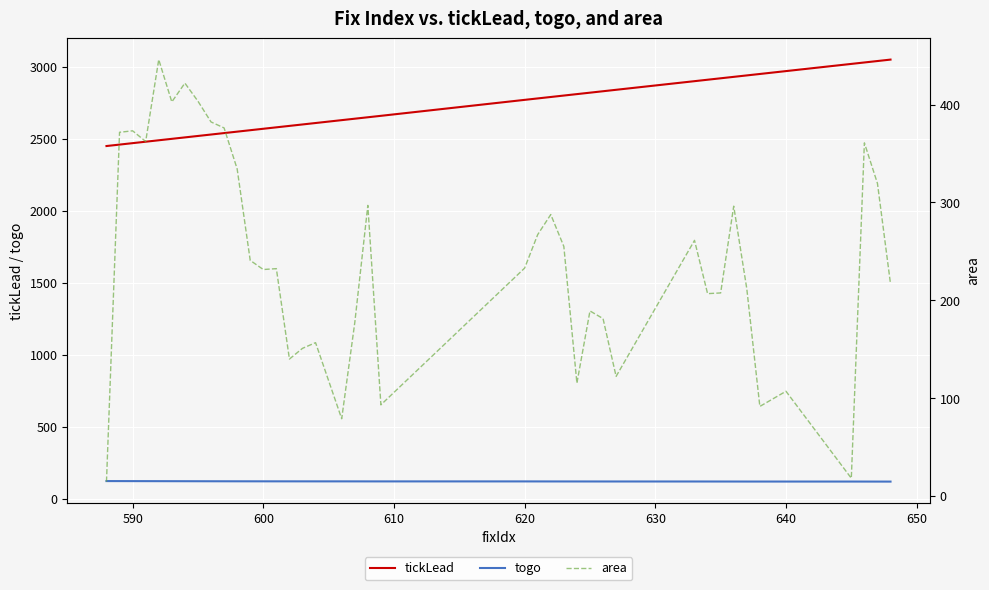

Reading right to left, what are all the values shown in this chart?

tickLead: 3052.2	3042.2	3032.2	3022.2	2972.2	2952.2	2942.2	2932.2	2922.2	2912.2	2902.2	2842.2	2832.2	2822.2	2812.2	2802.2	2792.2	2782.2	2772.2	2661.2	2651.2	2641.2	2631.2	2611.2	2601.2	2591.2	2581.2	2571.2	2561.2	2551.2	2541.2	2531.2	2521.2	2511.2	2501.2	2491.2	2481.2	2471.2	2461.2	2451.2
togo: 118.0	118.0	118.1	118.3	118.3	118.3	118.3	118.4	118.5	118.6	118.7	118.7	118.8	118.8	118.9	119.0	119.0	119.2	119.2	119.3	119.4	119.5	119.5	119.6	119.6	119.7	119.7	119.8	119.9	120.0	120.2	120.3	120.5	120.6	120.8	120.9	121.1	121.3	121.4	121.6
area: 216.7	319.4	360.8	18.1	107.0	91.5	211.8	296.1	207.5	206.8	261.2	122.2	181.3	189.1	115.3	255.0	287.6	267.1	232.9	93.1	296.9	177.0	78.9	156.7	150.9	139.9	232.3	231.4	240.7	334.2	376.1	382.2	403.4	421.9	402.7	445.9	362.2	373.1	371.6	14.7